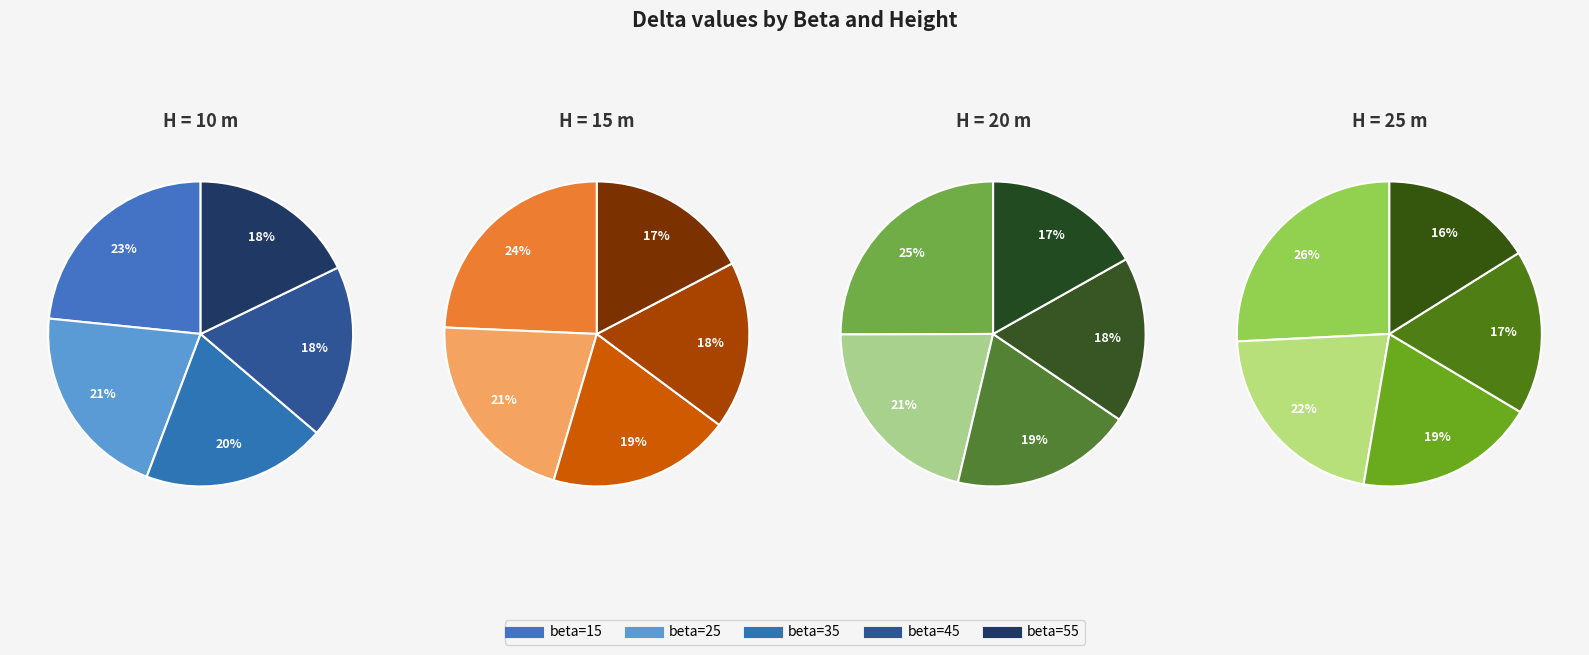

To the nearest percent, what portion does beta=45 represent?

18%